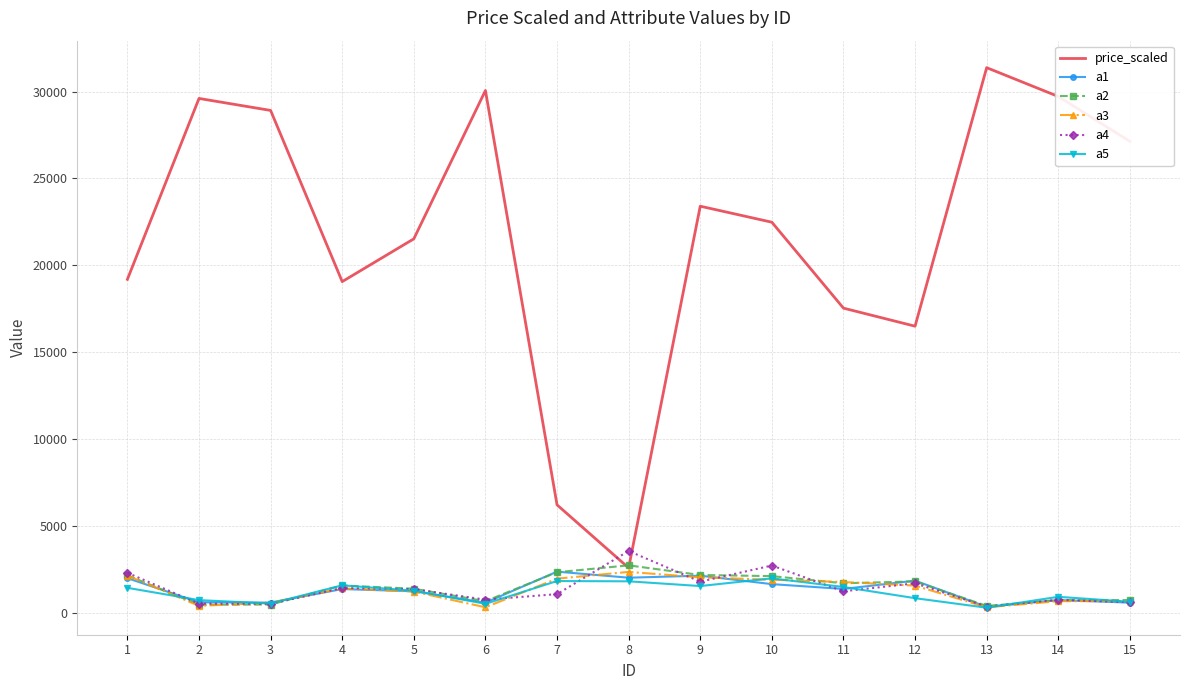

Which series has the widest spread of values?

price_scaled